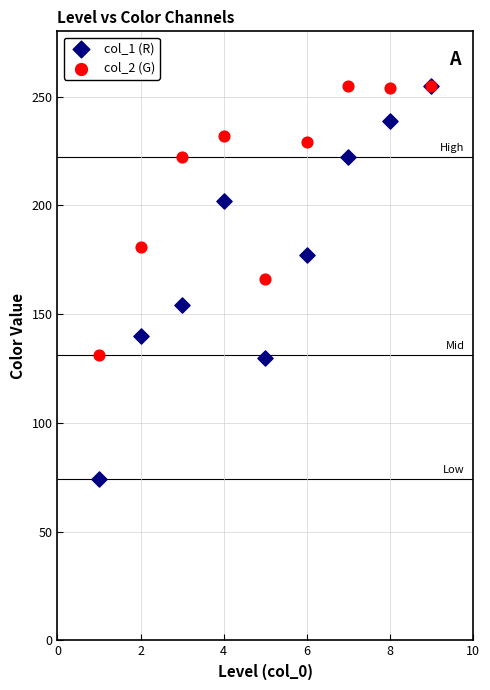

Which series reaches the minimum Y coordinate?

col_1 (R)